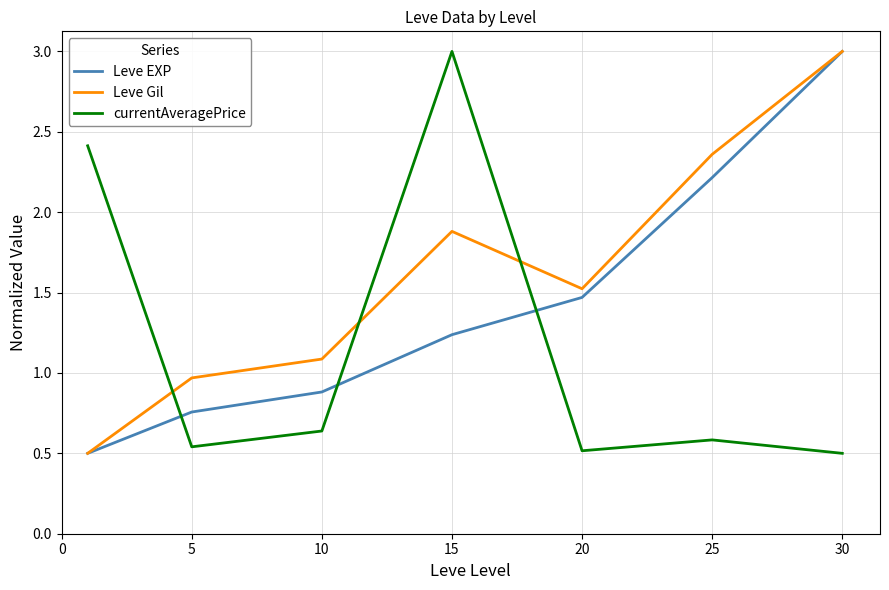

List the series in order of their overall mean, lowest first.

currentAveragePrice, Leve EXP, Leve Gil